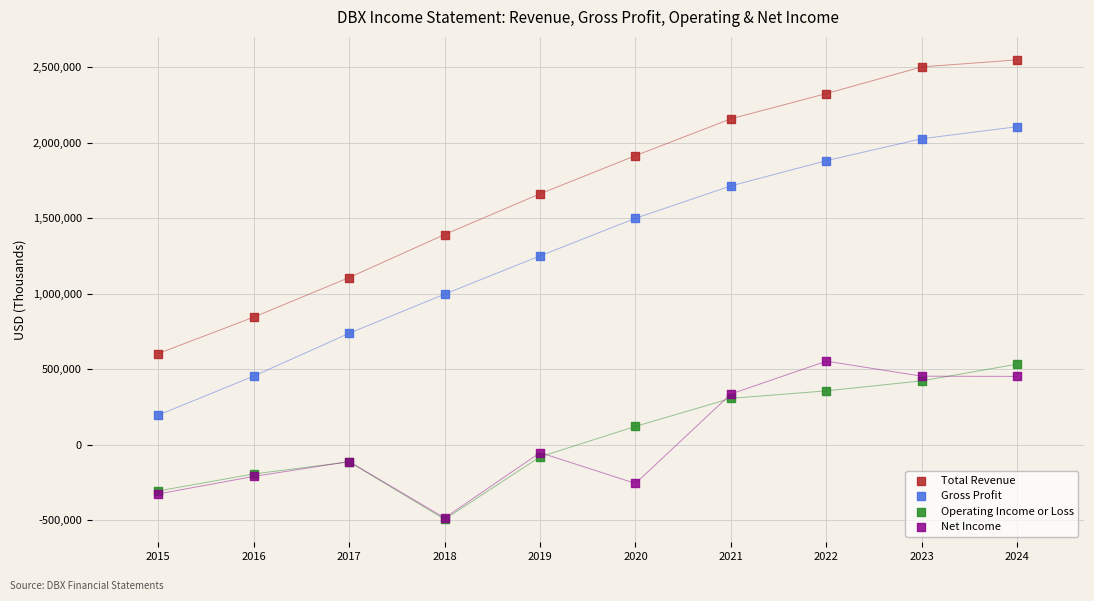

In the Gross Profit series, what Y value is closest to 1150950?

1250300